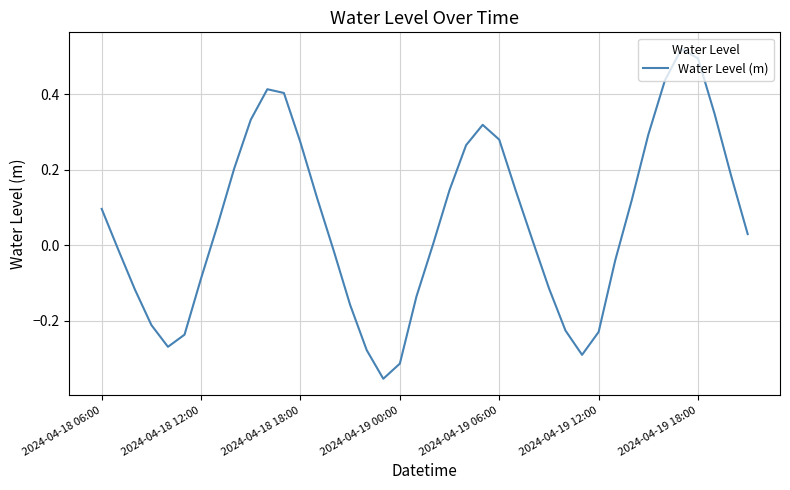

What is the difference between the maximum and minimum values?

0.9